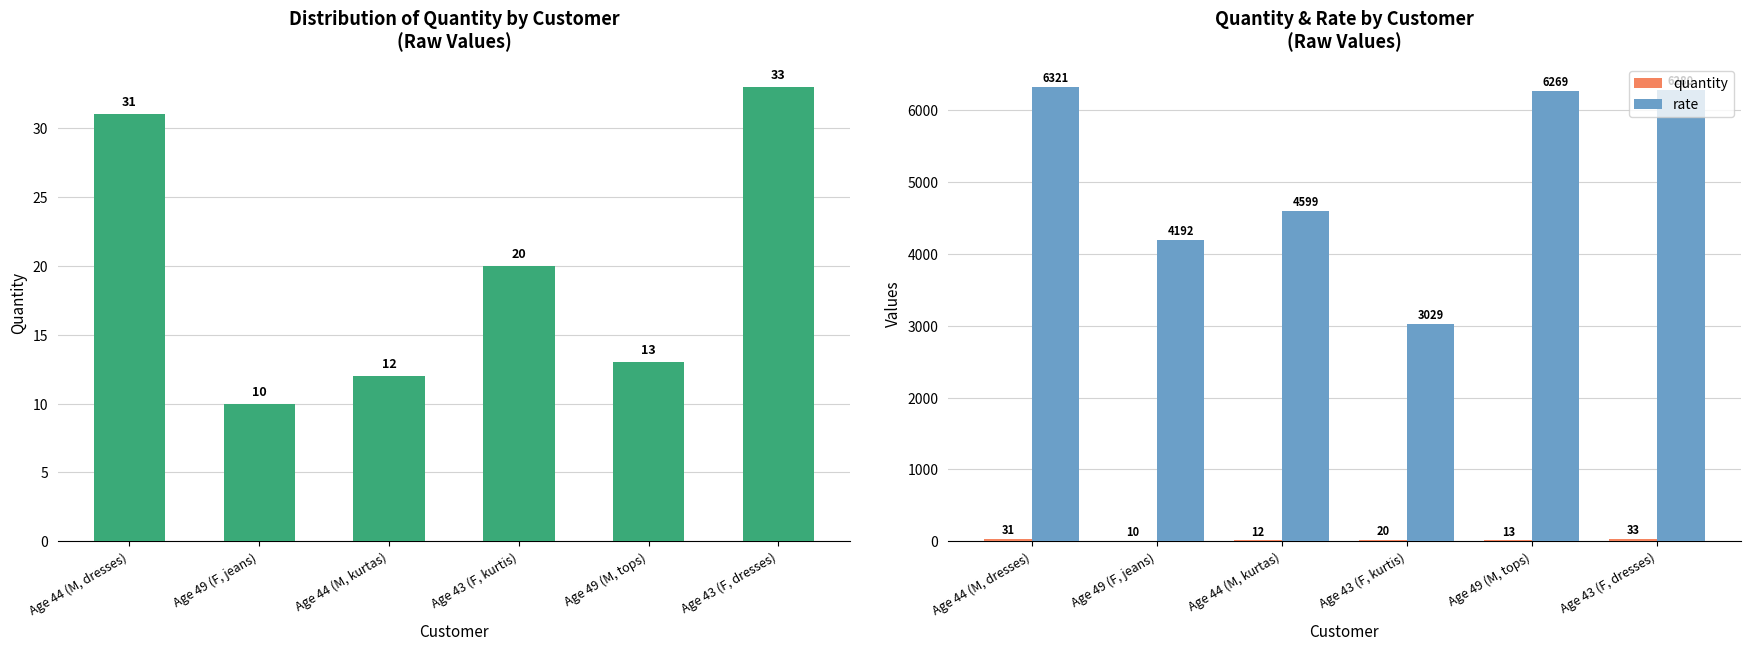

What is the sum of the rate values at Age 43 (F, kurtis) and Age 49 (F, jeans)?

7221